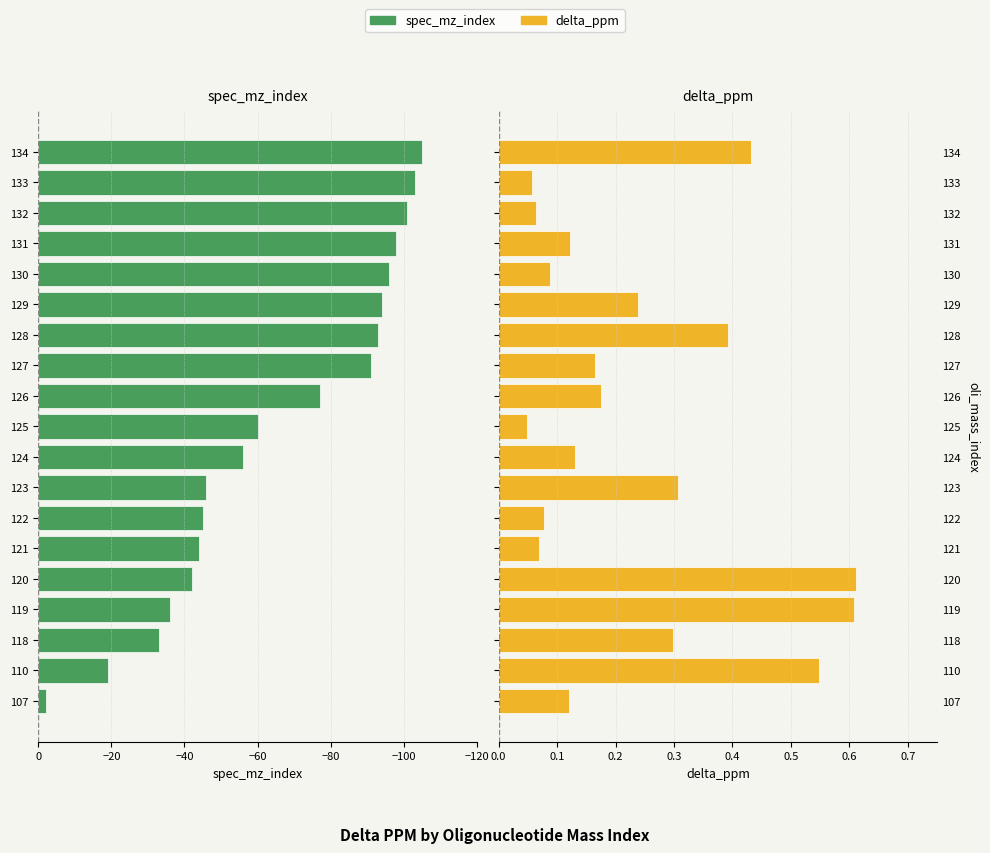

How many bars are there in total?

38